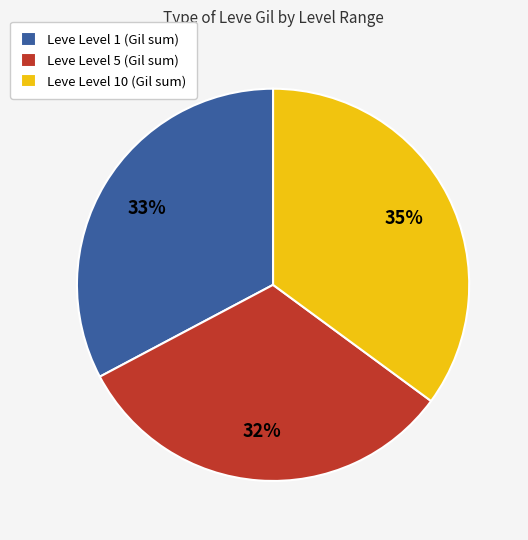

Count the number of slices in the pie.

3